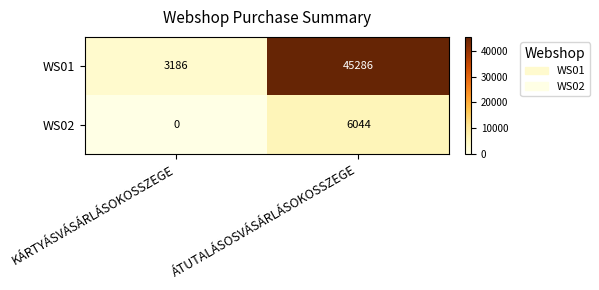

At which label is WS01 closest to 24236?

KÁRTYÁSVÁSÁRLÁSOKOSSZEGE